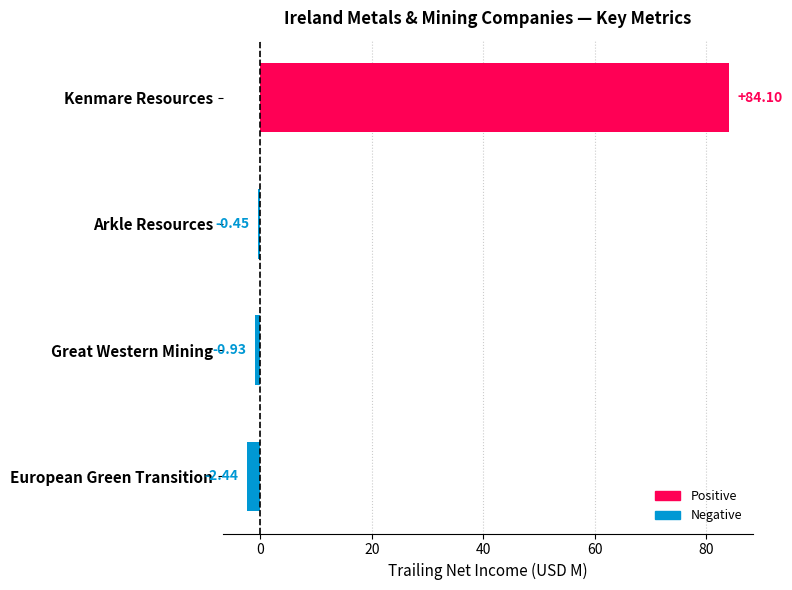

At which category does the chart reach its peak across all series?

Kenmare Resources